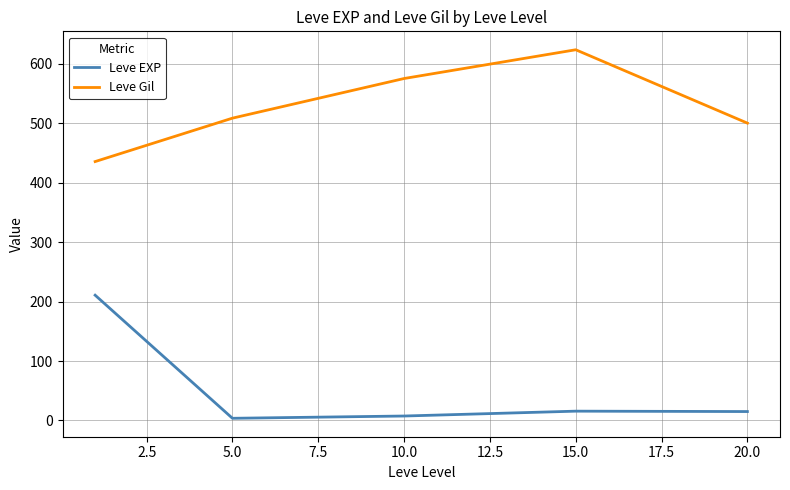

What is the maximum value for Leve Gil?

623.3